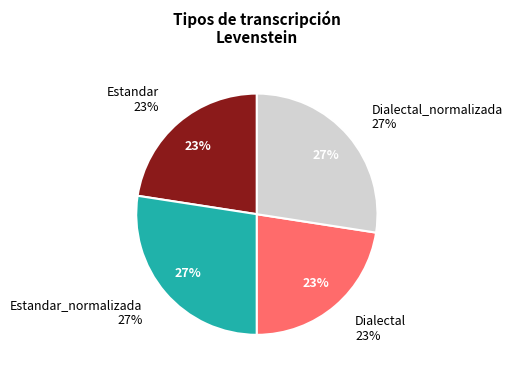

What is the smallest slice in the pie chart?

Estandar